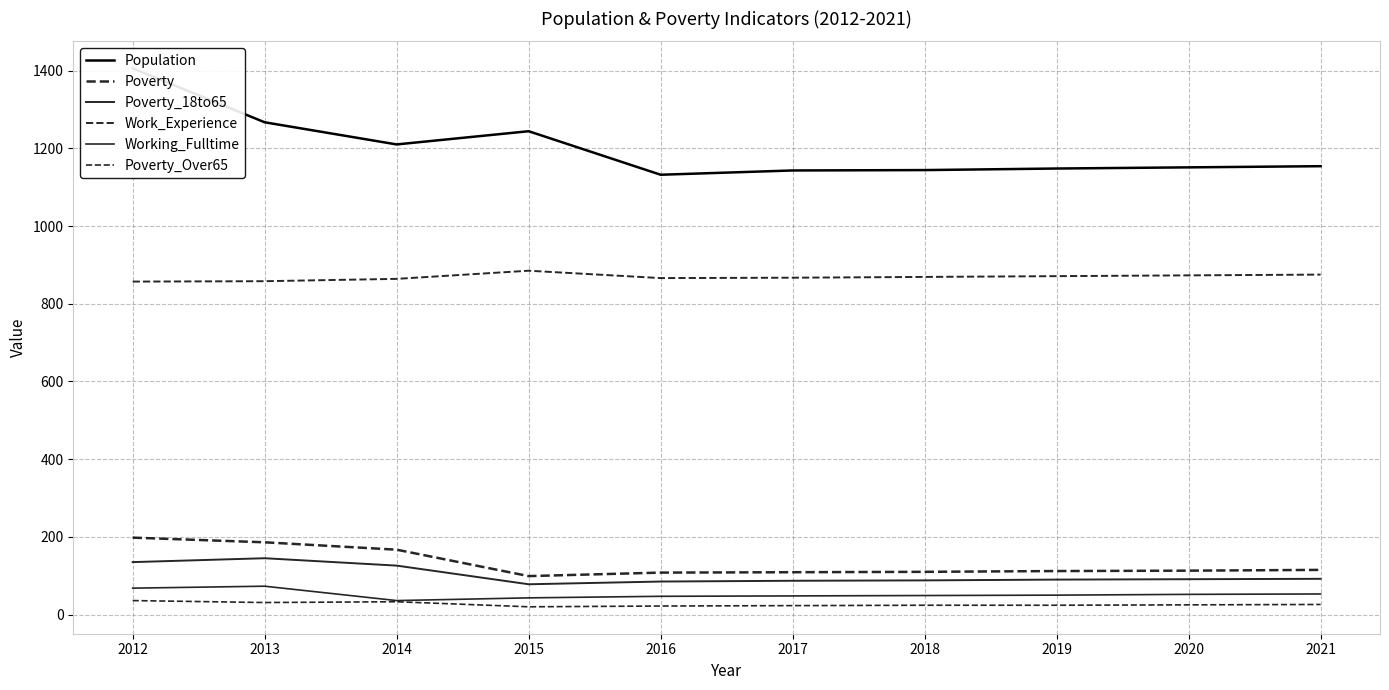

True or false: Work_Experience has more than 0 interior local peaks.

True